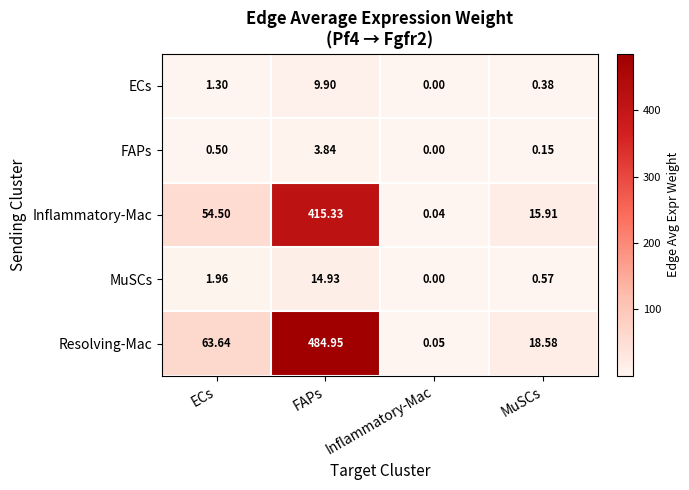

At which category does the chart reach its minimum across all series?

Inflammatory-Mac